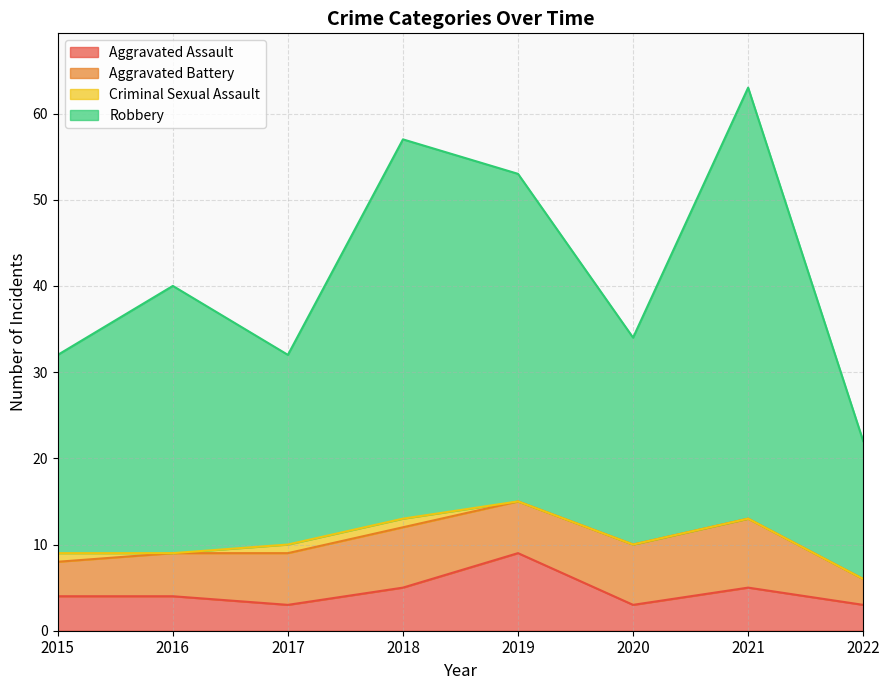

In Aggravated Assault, how many points are higher than both neighbors (excluding endpoints)?

2